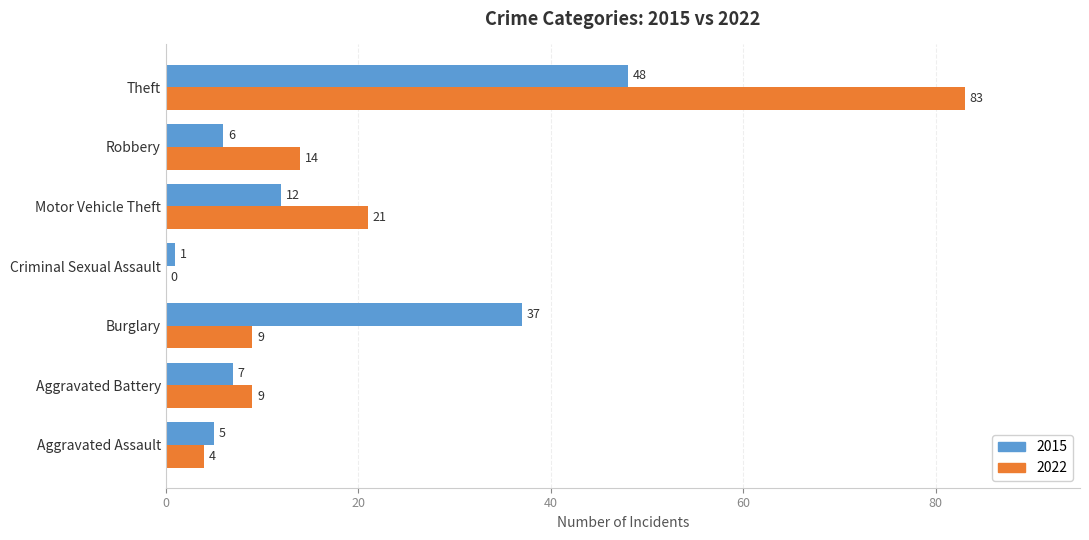

What is the maximum value shown in the chart?

83